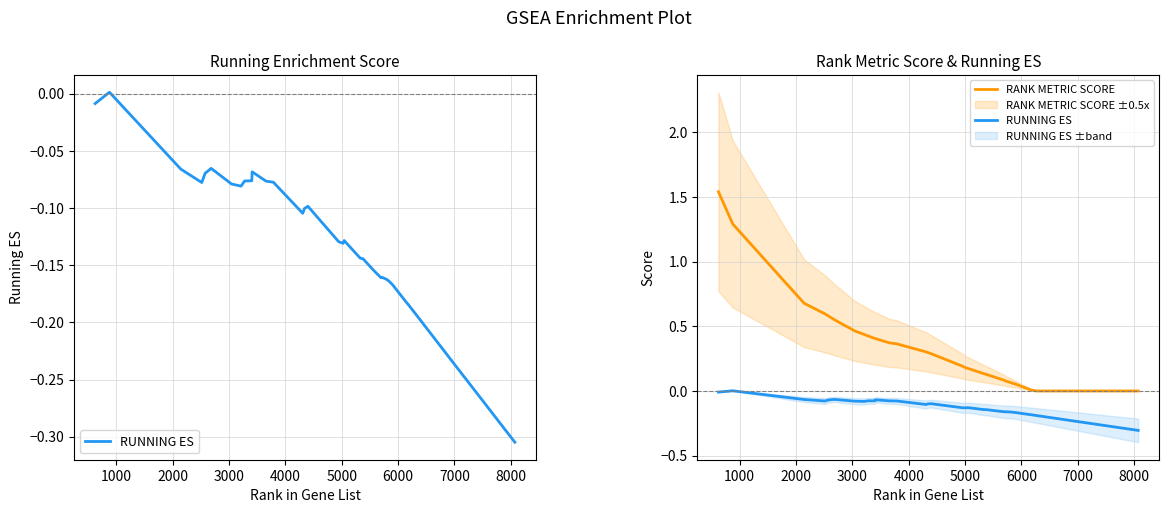

How many lines are shown in the chart?

2